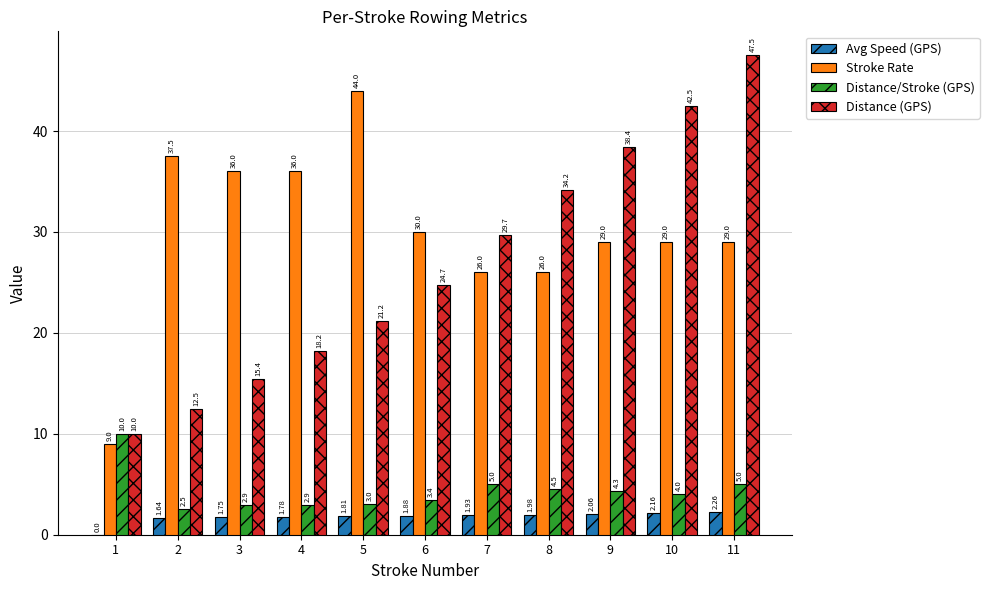

What is the average value of the Distance (GPS) series?

26.8